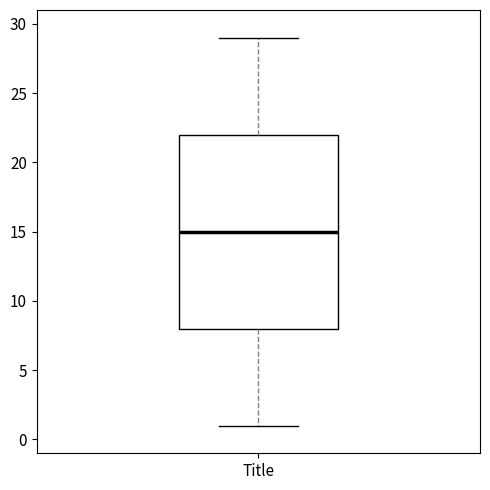

Transcribe this box plot: give where the median line is, the range the box spans, and where the two whiskers end, as read against the y-axis. The values are not printed on the chart, so give them approximately, as read against the axis.

median 15, box 8 to 22, whiskers 1 to 29